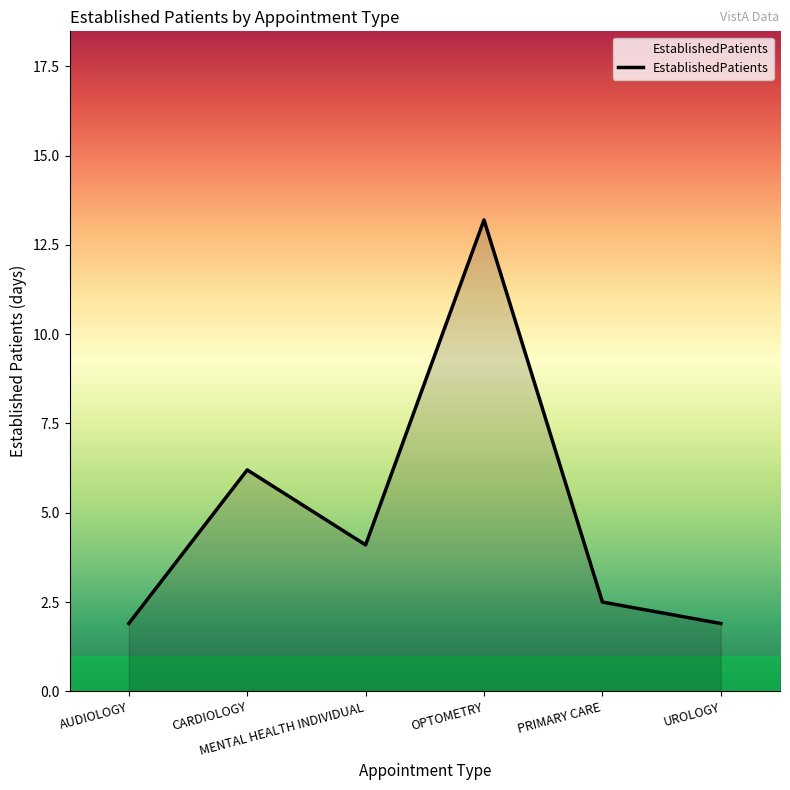

What is the sum of all values?

29.8